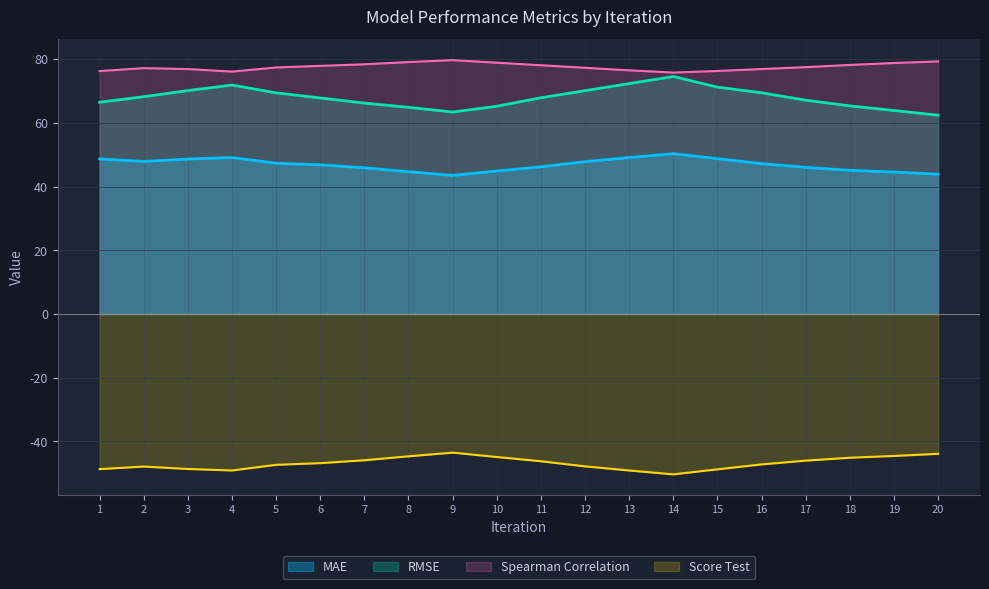

Rank the series by their maximum value, from highest to lowest.

Spearman Correlation, RMSE, MAE, Score Test